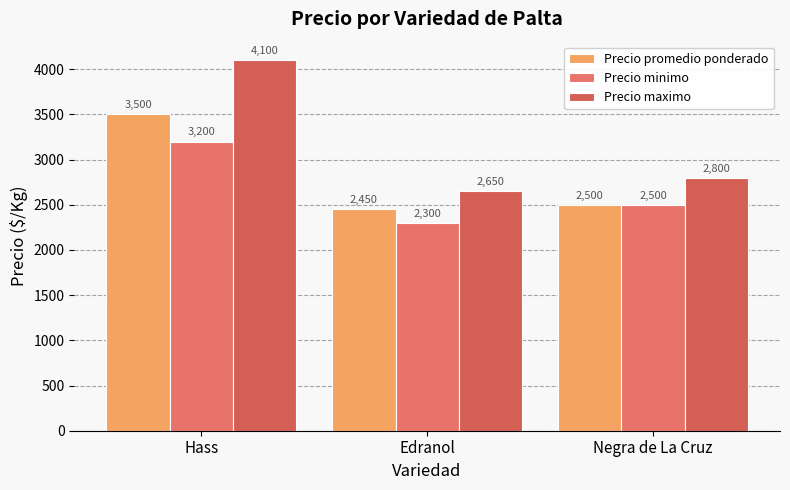

Reading left to right, extract all data points from this chart.

Precio promedio ponderado: 3500	2450	2500
Precio minimo: 3200	2300	2500
Precio maximo: 4100	2650	2800